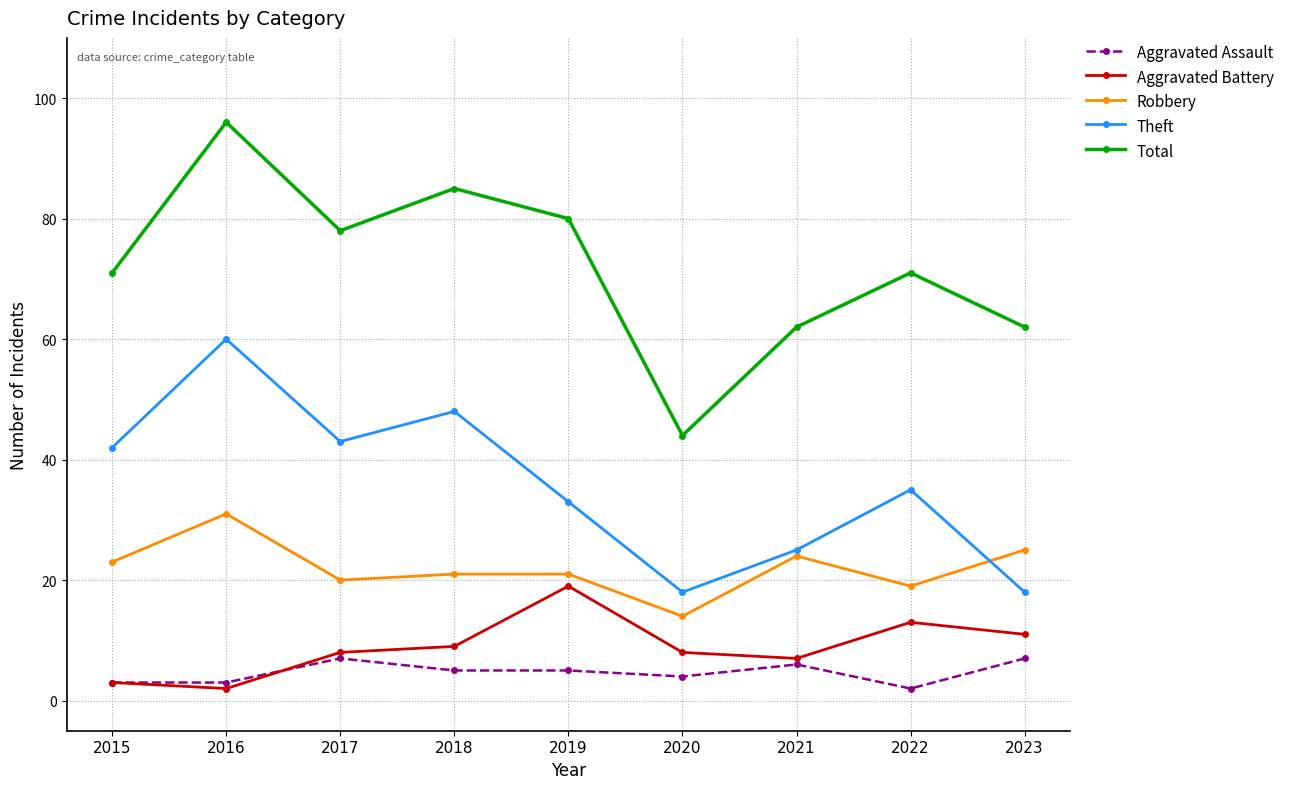

How many categories are shown in the chart?

9